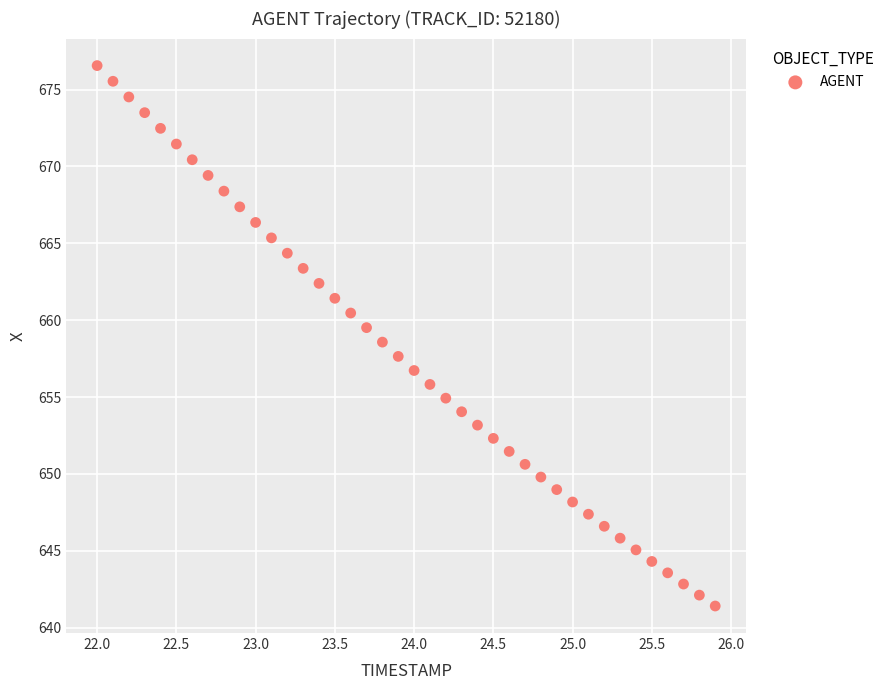

What is the range of Y values (max minus min)?

35.1